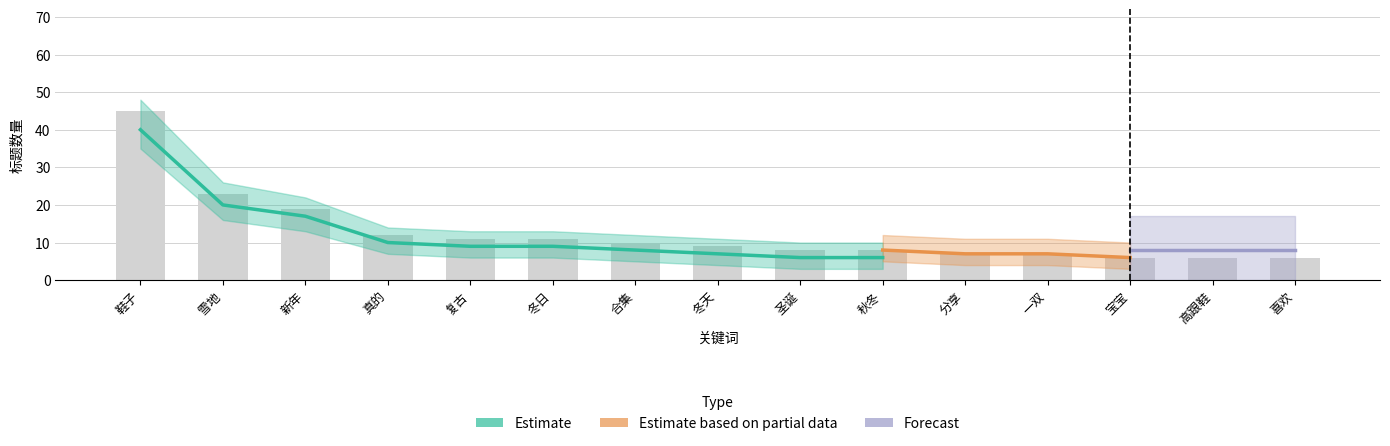

What is the highest value of the Estimate series?

40